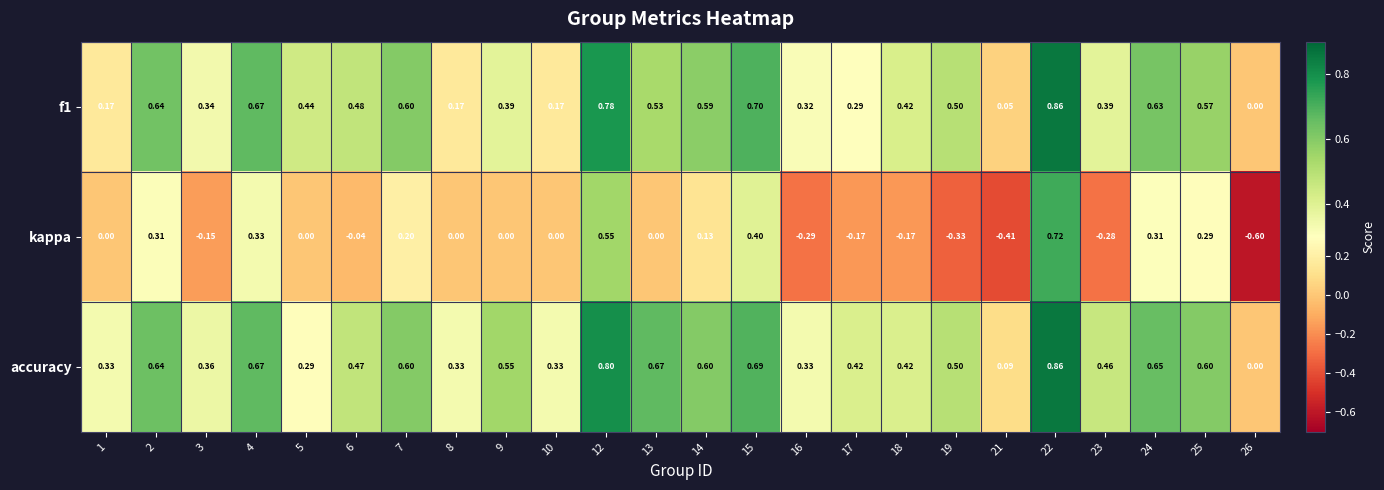

Is the value of accuracy at 21 greater than the value of f1 at 24?

No